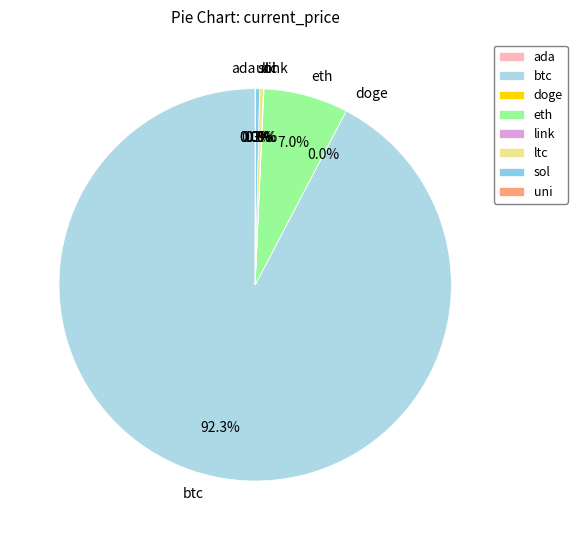

How much of the chart is everything except ltc?

99.7%